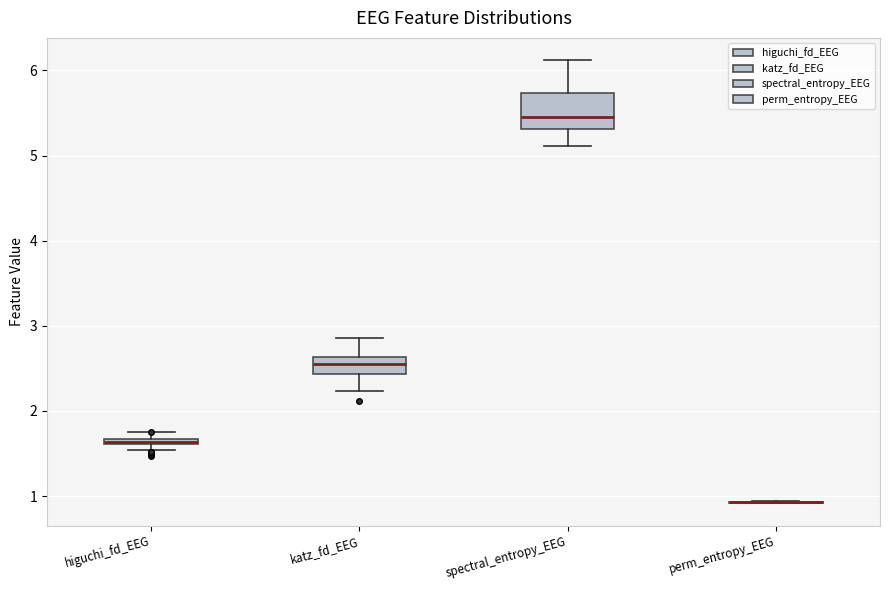

Where does the lower whisker of the box for spectral_entropy_EEG end on the y-axis? The values are not printed on the chart, so give them approximately, as read against the axis.

5.1